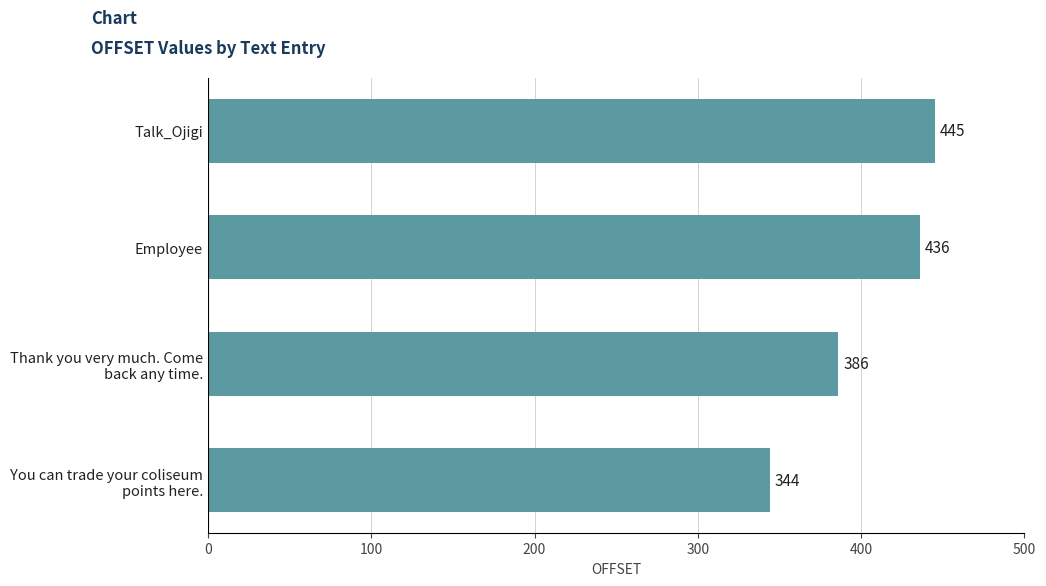

Reading bottom to top, list all the values displayed in this chart.

344	386	436	445